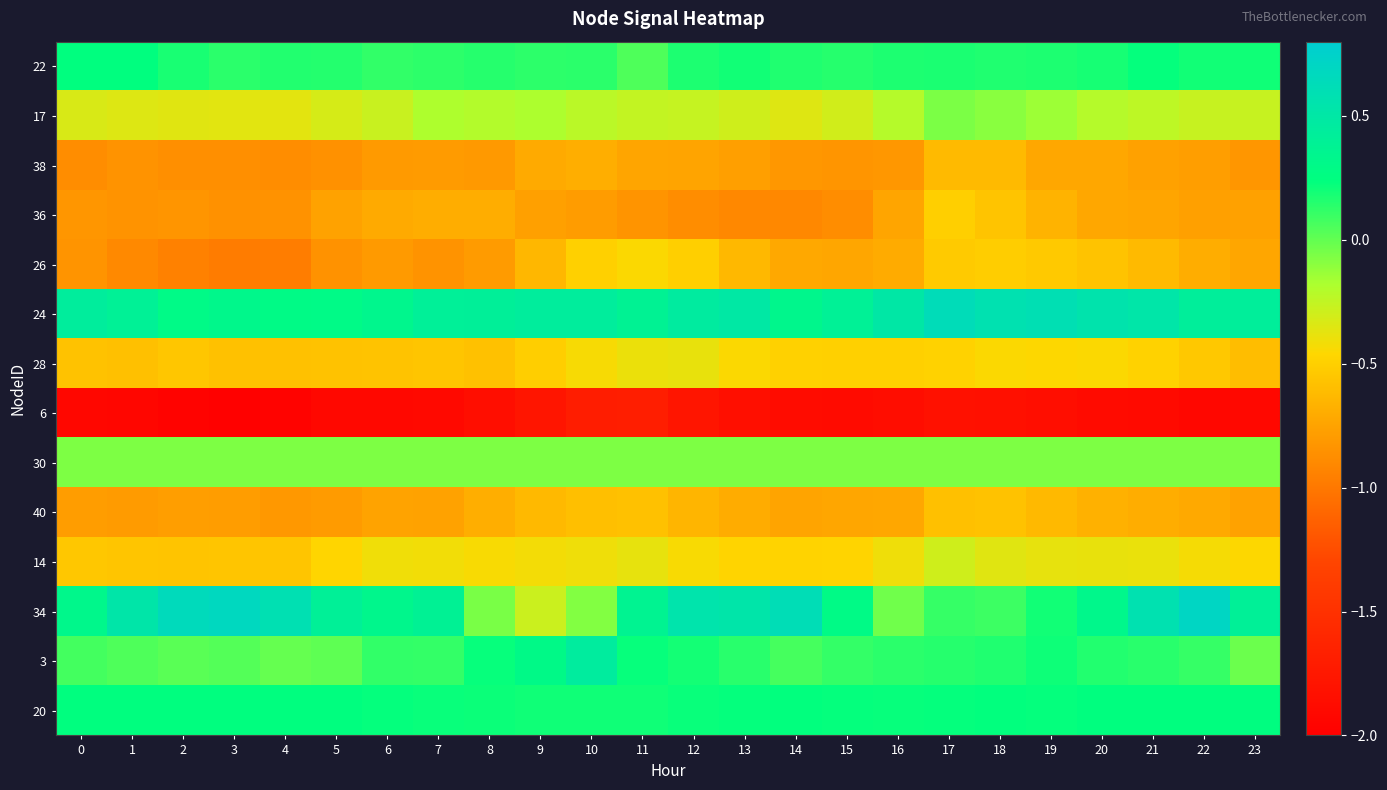

At how many categories does at least one series exceed 0?

24